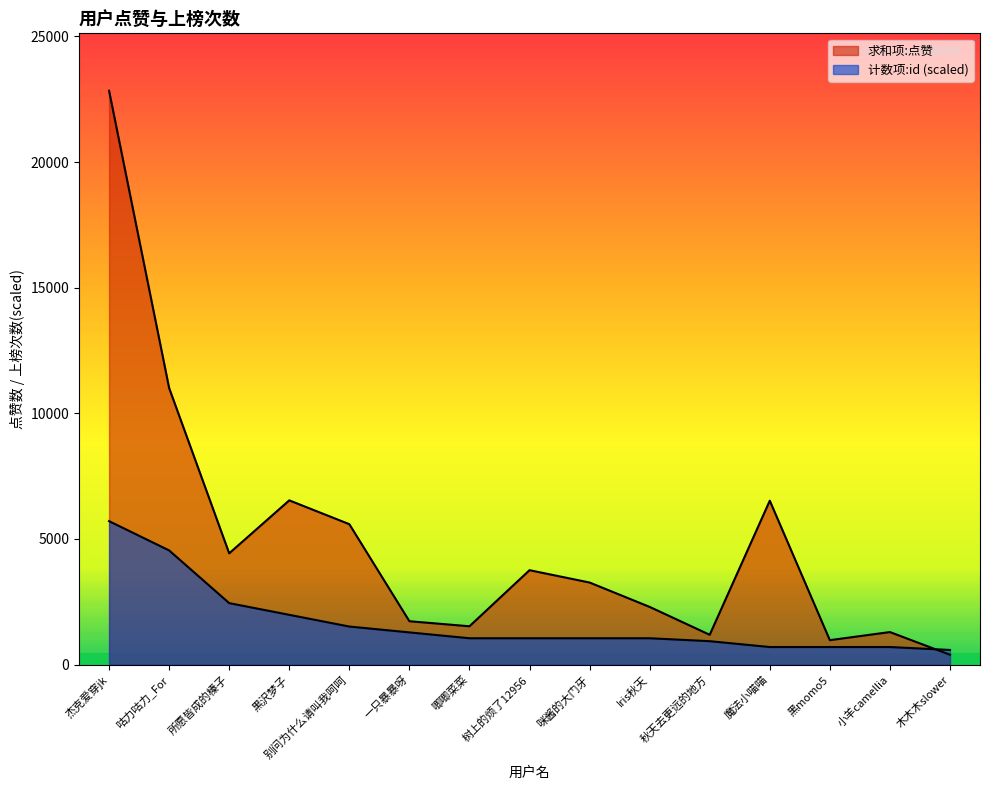

Rank the series by their maximum value, from lowest to highest.

计数项:id, 求和项:点赞